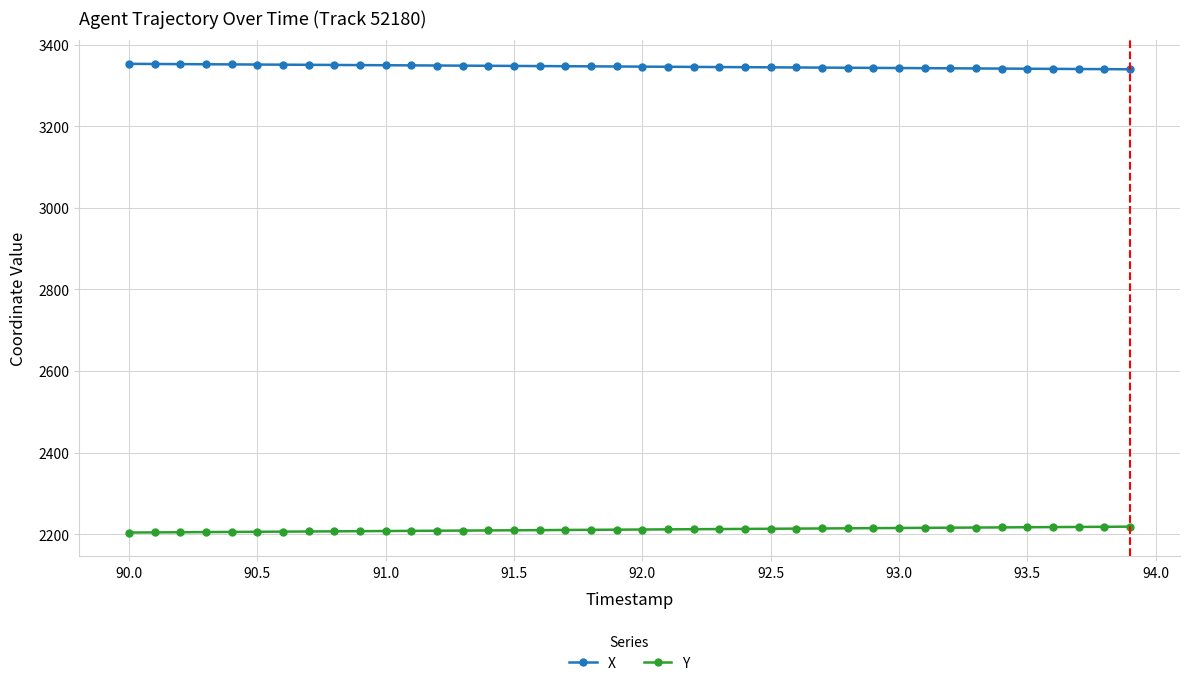

What is the sum of all Y values?

88447.3